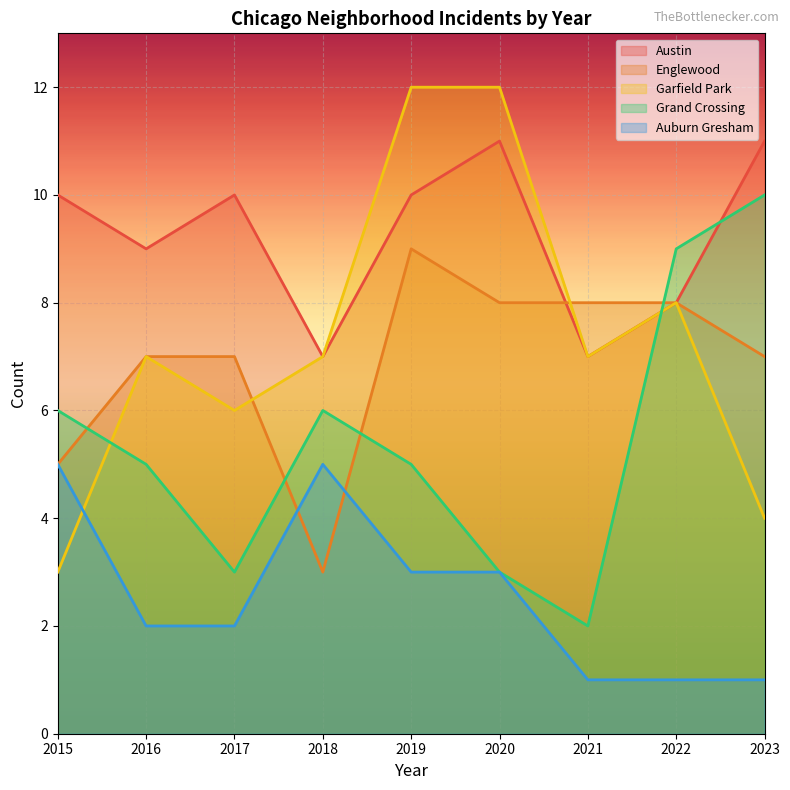

Between 2023 and 2022, which is larger?

2023